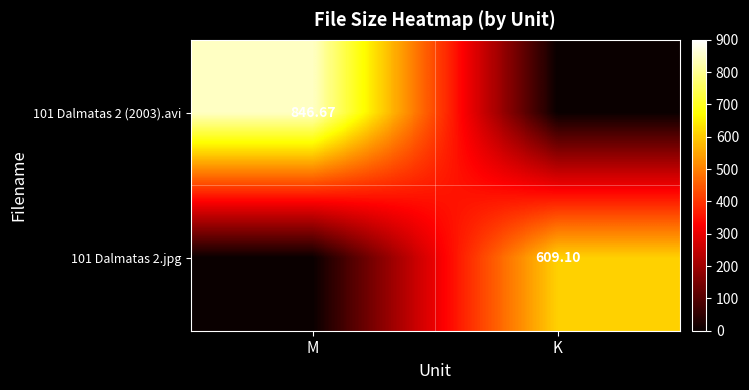

Is the value of 101 Dalmatas 2.jpg at K greater than the value of 101 Dalmatas 2 (2003).avi at M?

No